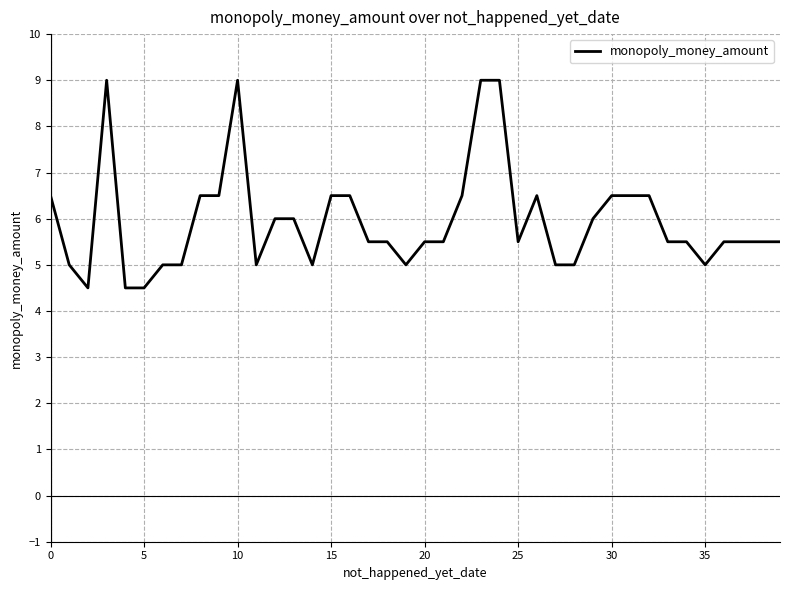

What is the maximum value shown in the chart?

9.0